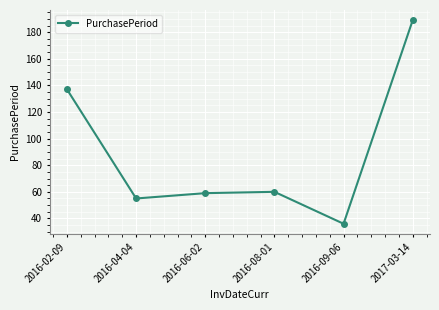

Reading left to right, what are all the values shown in this chart?

137	55	59	60	36	189